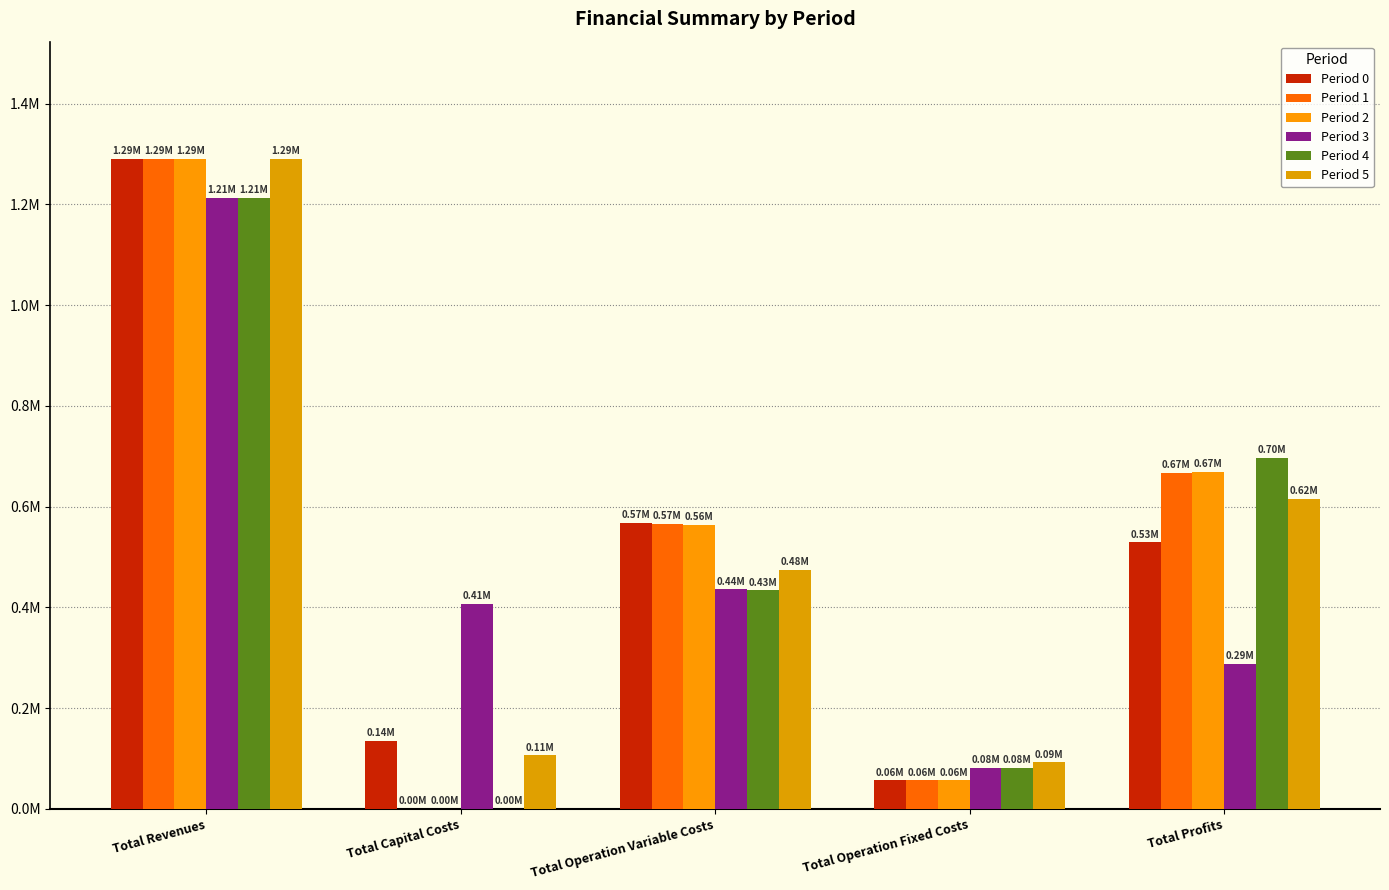

Are the bars grouped side by side (vs. stacked)?

Yes